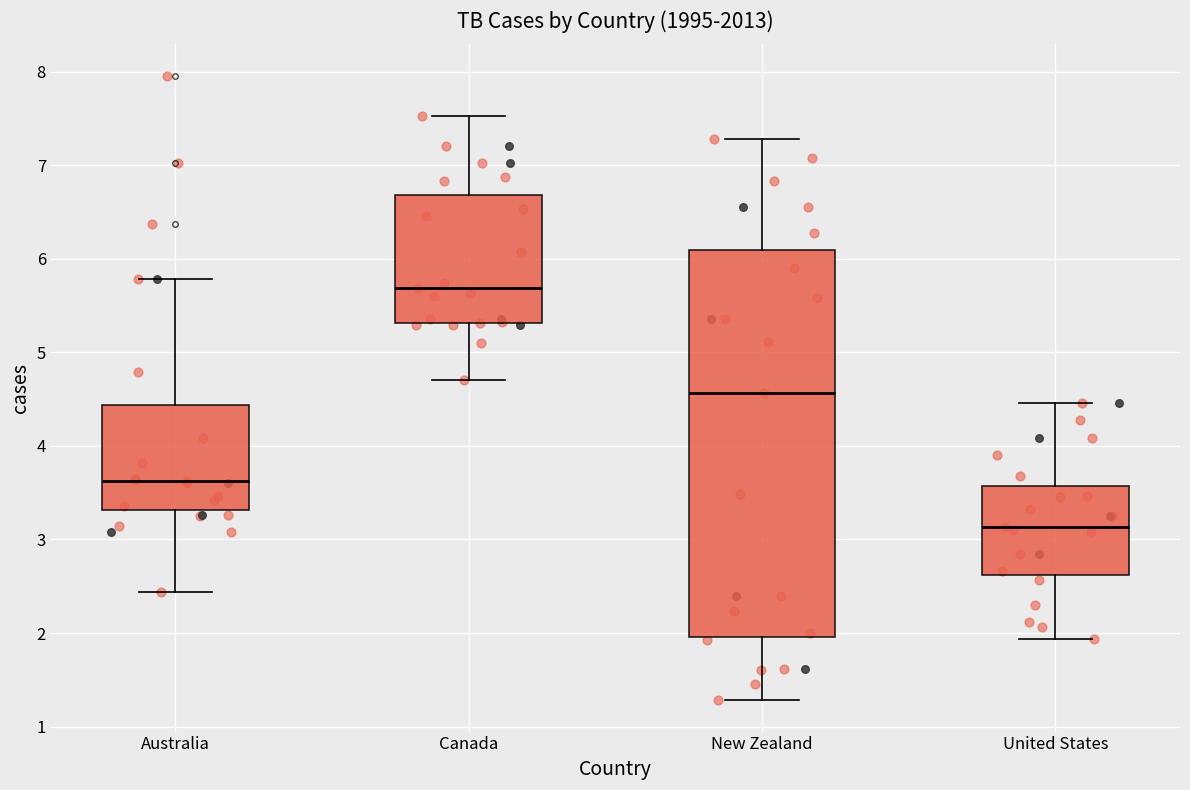

Reading left to right, transcribe this box plot: for each box, give where its median line is, the range the box spans, and where its two whiskers end, as read against the y-axis. The values are not printed on the chart, so give them approximately, as read against the axis.

Australia: median 3.6, box 3.3 to 4.4, whiskers 2.4 to 5.8
Canada: median 5.7, box 5.3 to 6.7, whiskers 4.7 to 7.5
New Zealand: median 4.6, box 2.0 to 6.1, whiskers 1.3 to 7.3
United States: median 3.1, box 2.6 to 3.6, whiskers 1.9 to 4.5